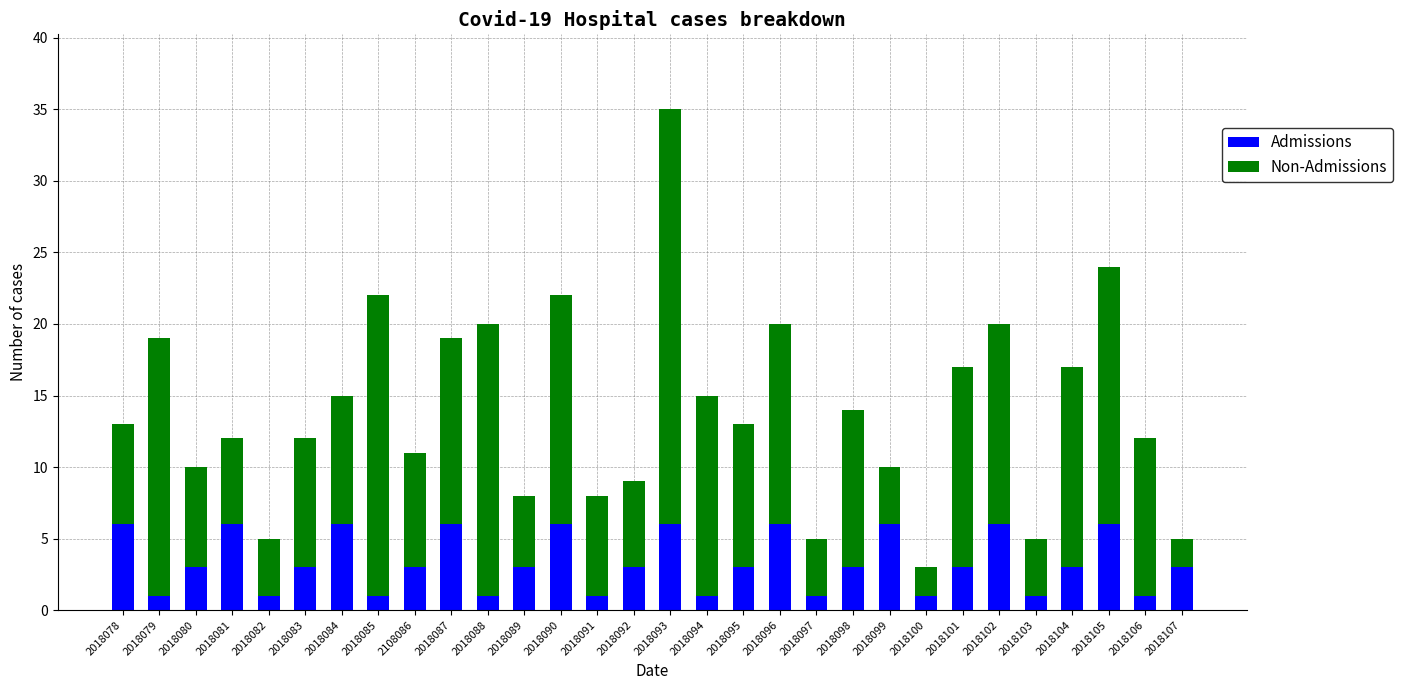

What is the maximum value for Admissions?

6